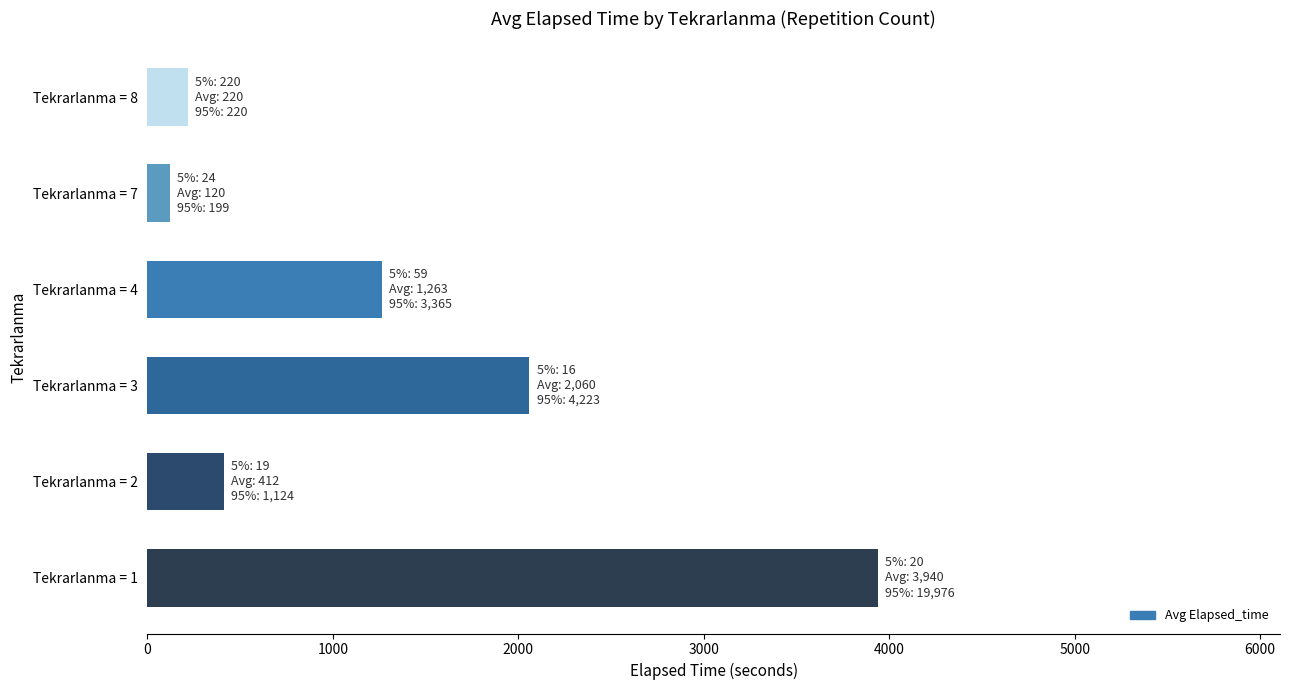

Is it true that the value at Tekrarlanma = 3 is 868.3?

False